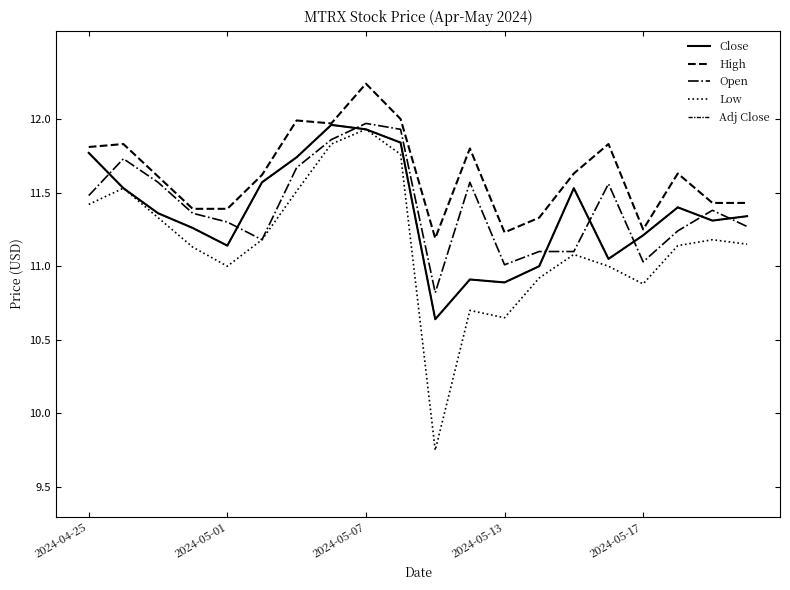

True or false: Adj Close has more than 0 points higher than both neighbors.

True